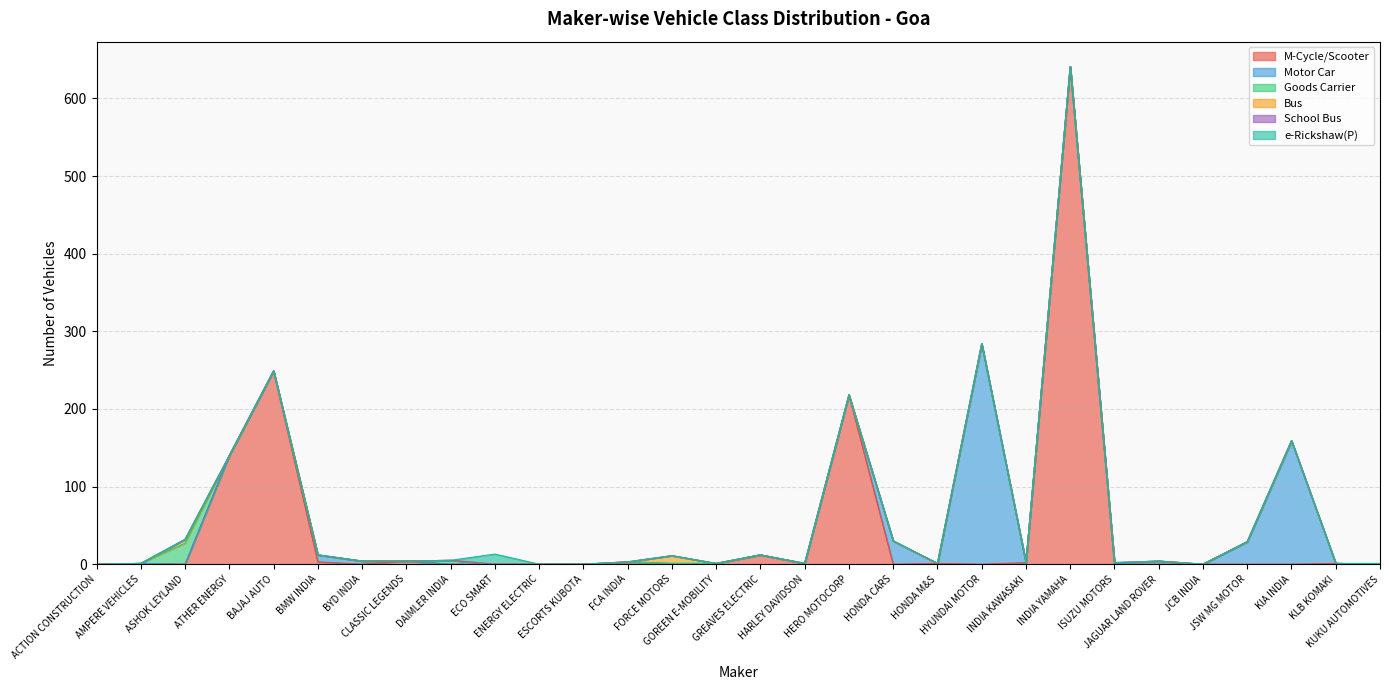

True or false: Bus and School Bus intersect in this chart.

False